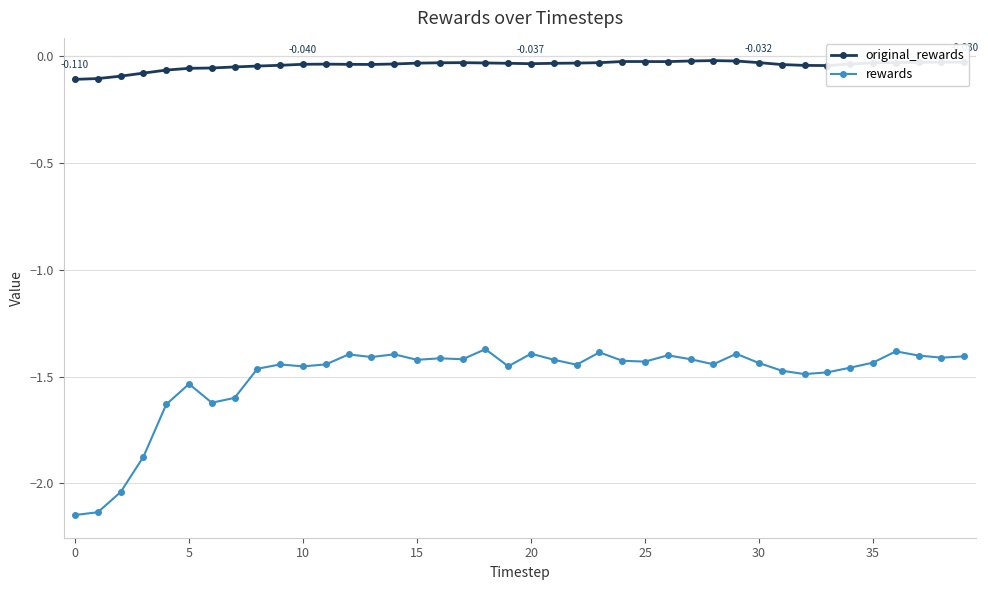

Which series has the largest range (max minus min)?

rewards